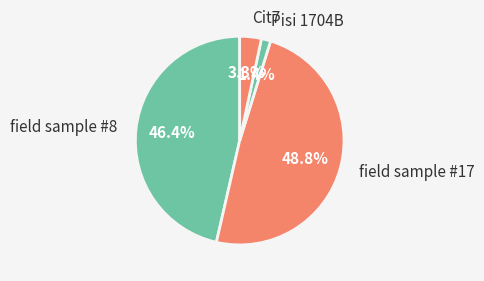

How many slices are in this pie chart?

4